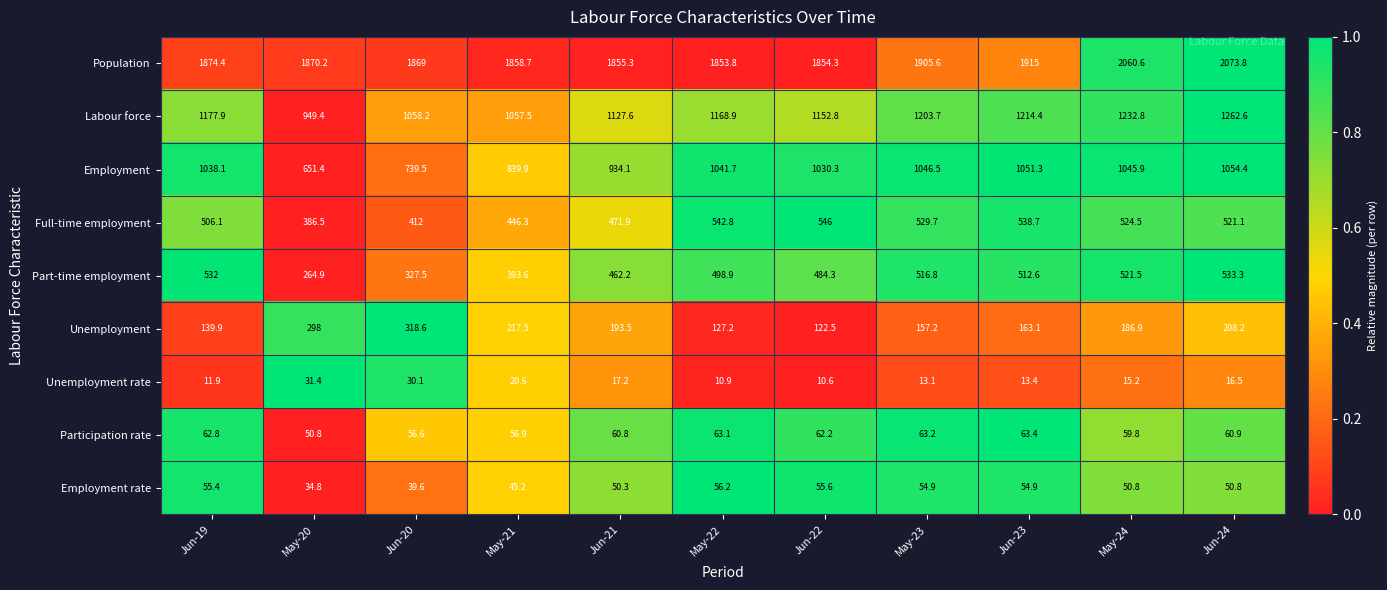

What value does the Employment series have at Jun-20?

739.5